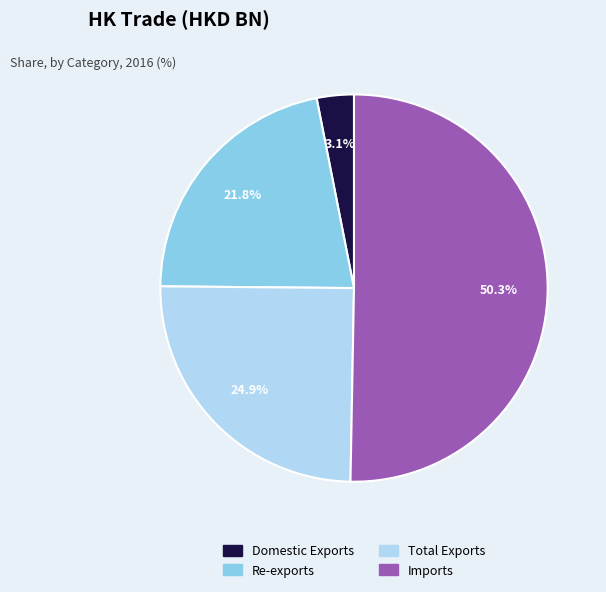

What percentage is the Total Exports slice, to the nearest percent?

25%